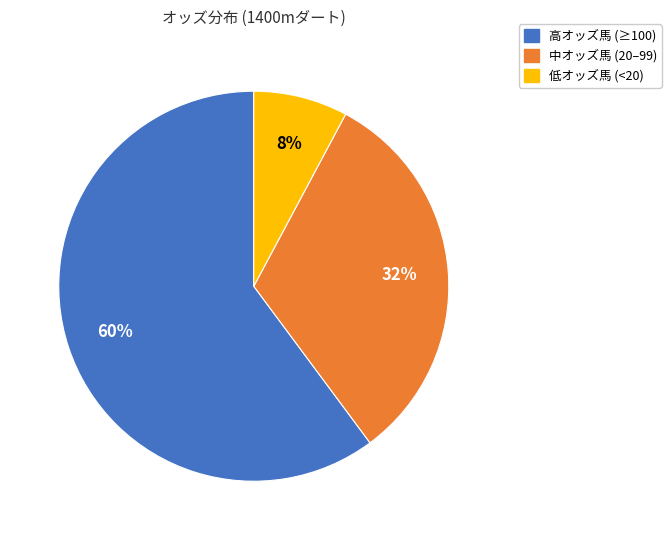

Which category has the biggest portion of the pie?

高オッズ馬 (≥100)